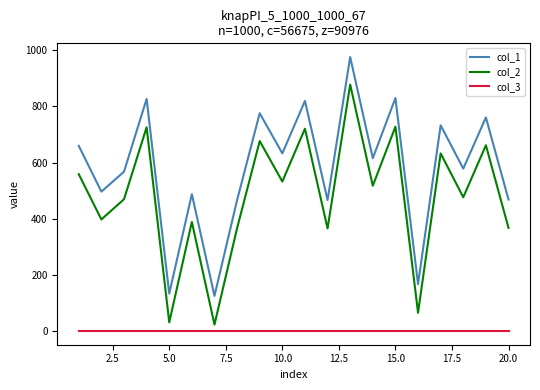

True or false: col_2 and col_1 cross at least once.

False